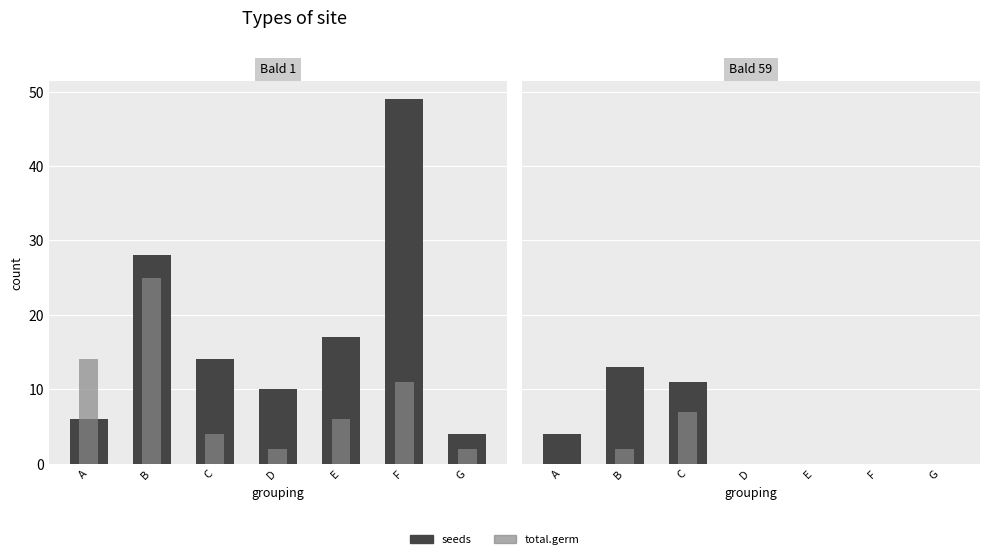

At how many categories does at least one series exceed 7?

2